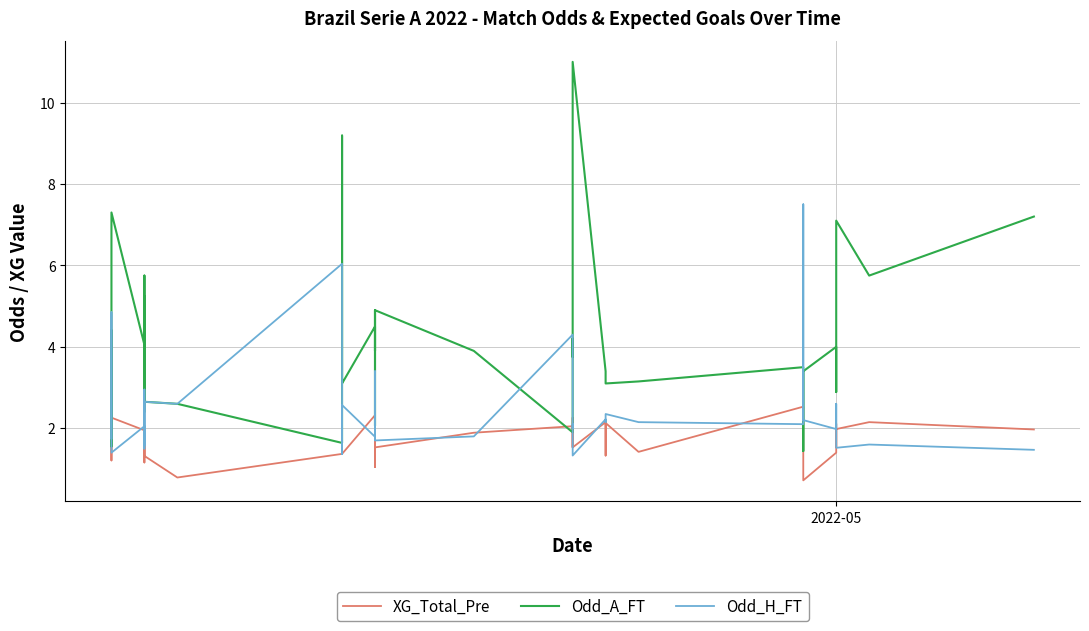

How many categories are shown in the chart?

40